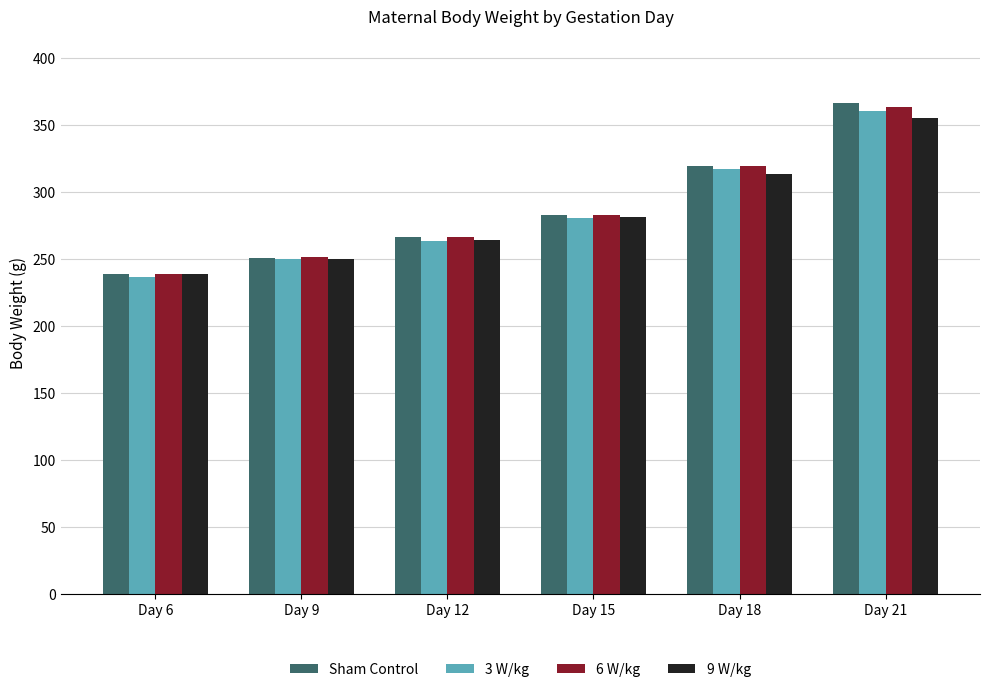

At how many categories does at least one series exceed 332?

1